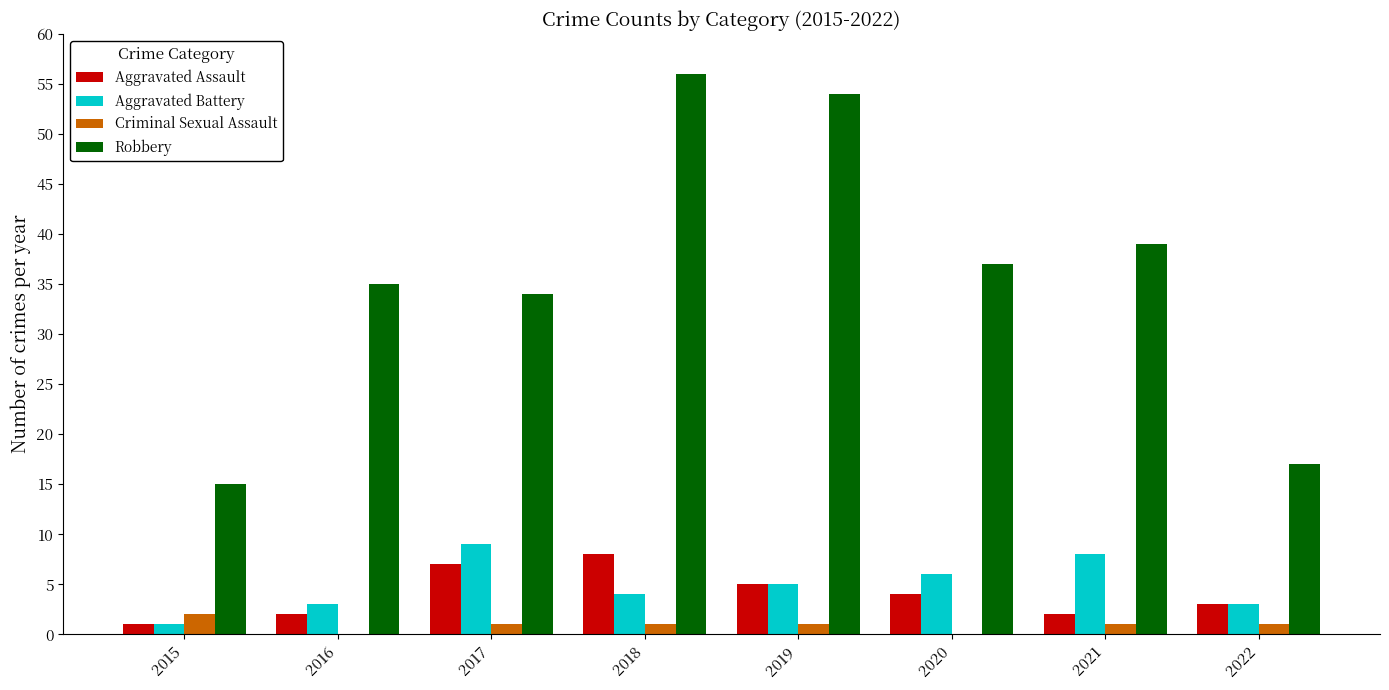

Read the Aggravated Battery value at 2020.

6